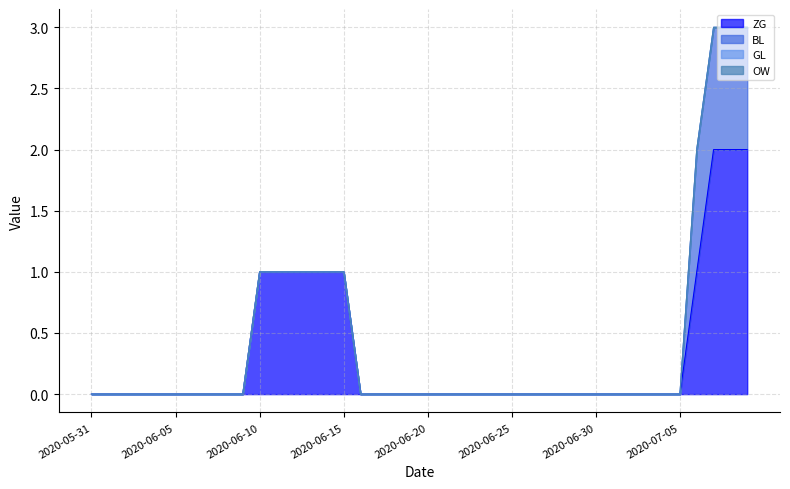

Does the chart have visible grid lines?

Yes